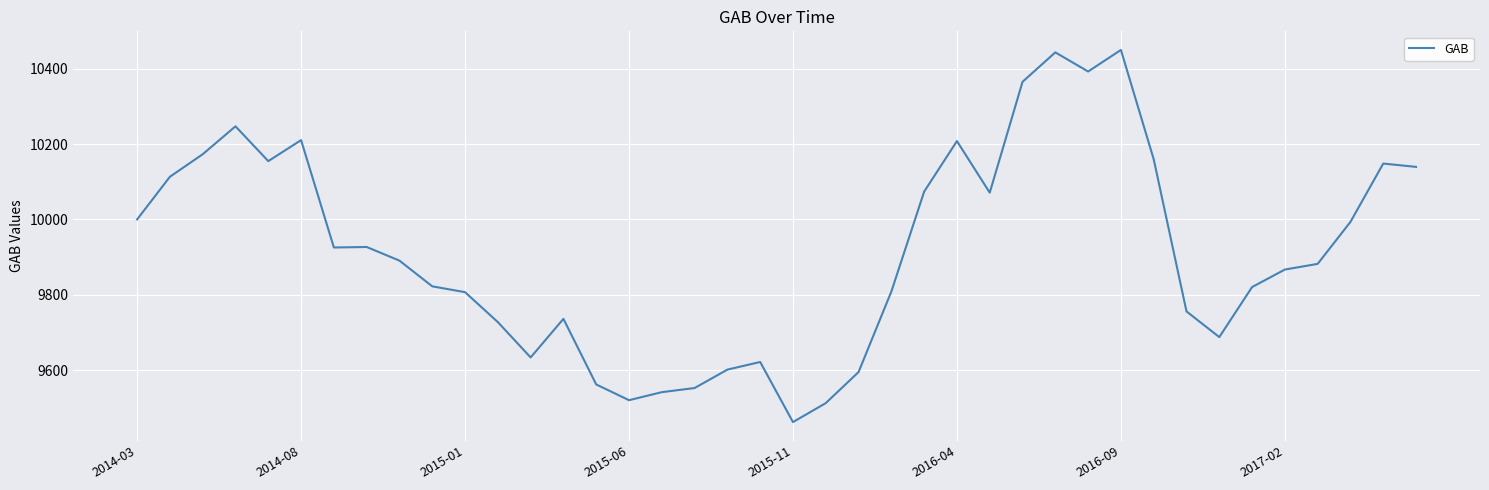

Is this an area chart (filled region under the line)?

No